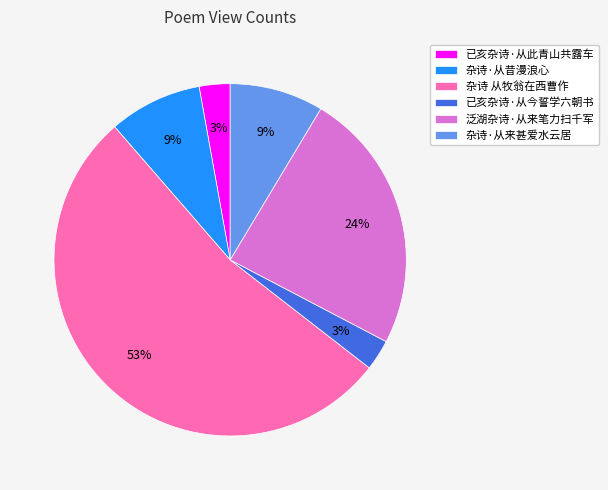

The 已亥杂诗·从今誓学六朝书 slice represents 3% of the pie. True or false?

True